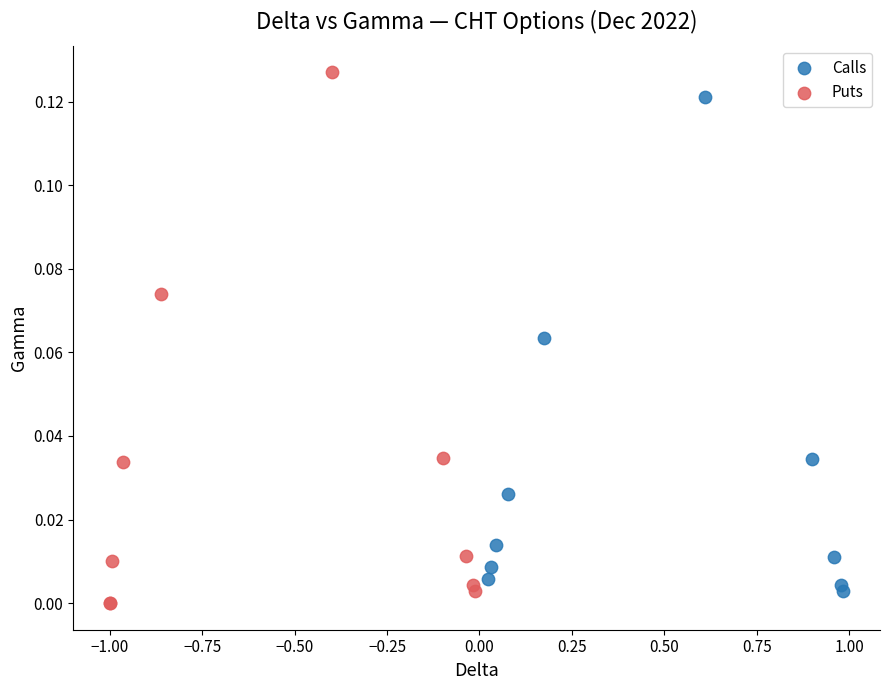

Which series has the largest Y range (max minus min)?

Puts